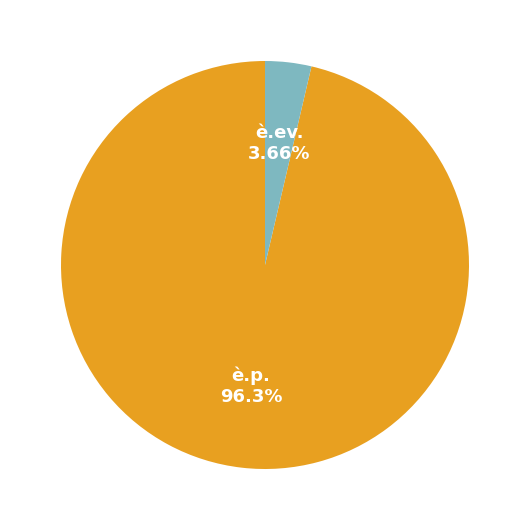

How many segments does this pie chart have?

2